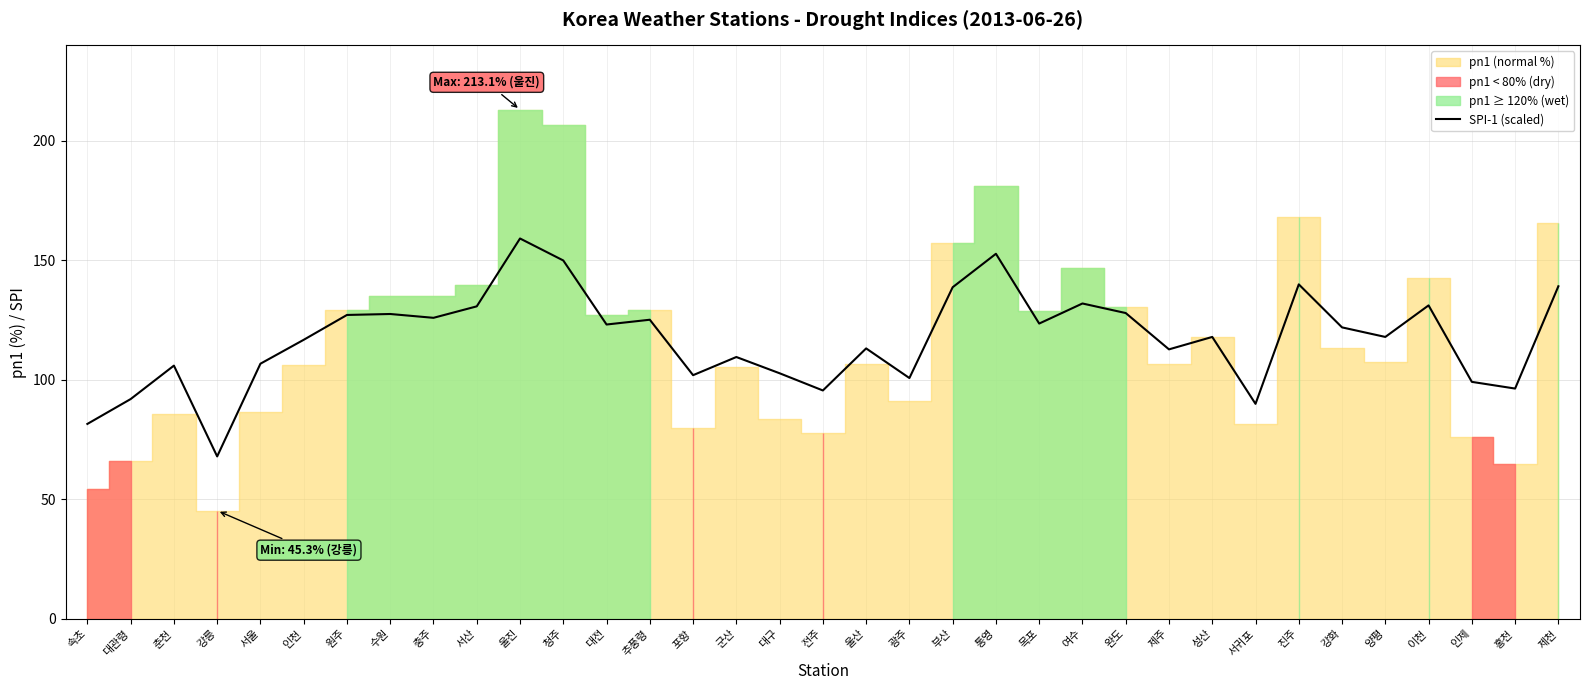

What is the sum of all values?

4106.4